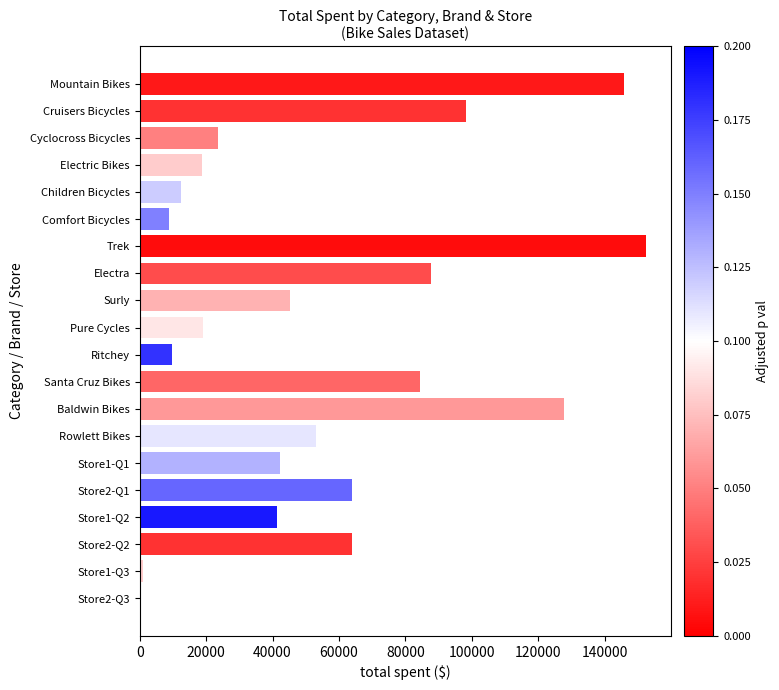

The value at Electra is 87650.3. True or false?

True